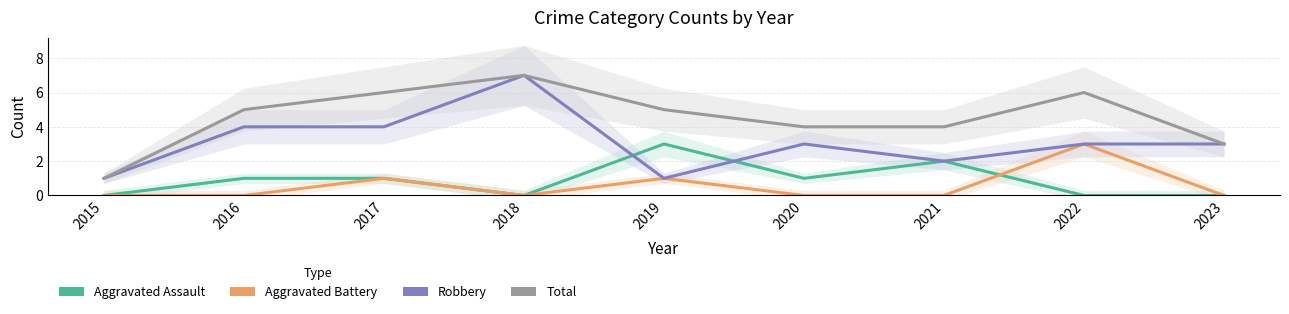

How many interior local peaks does the Robbery series have?

2